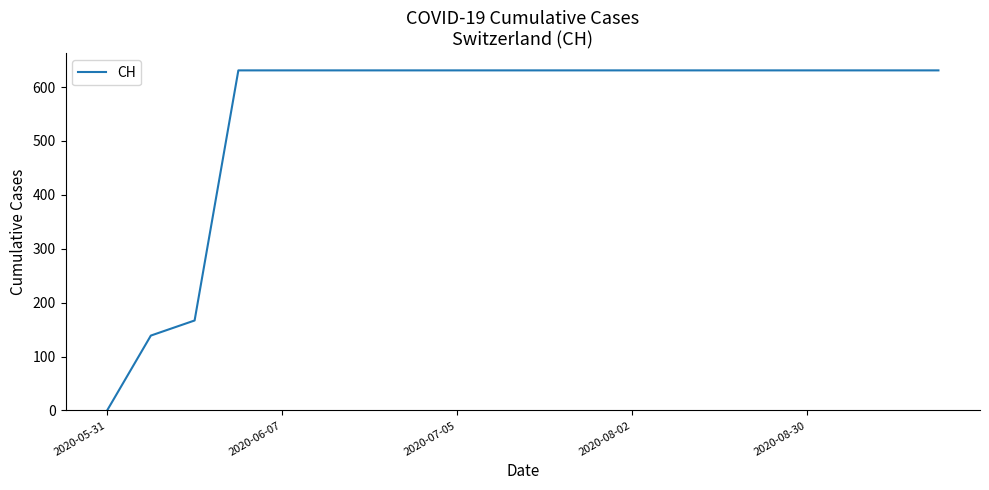

What is the difference between the maximum and minimum values?

631